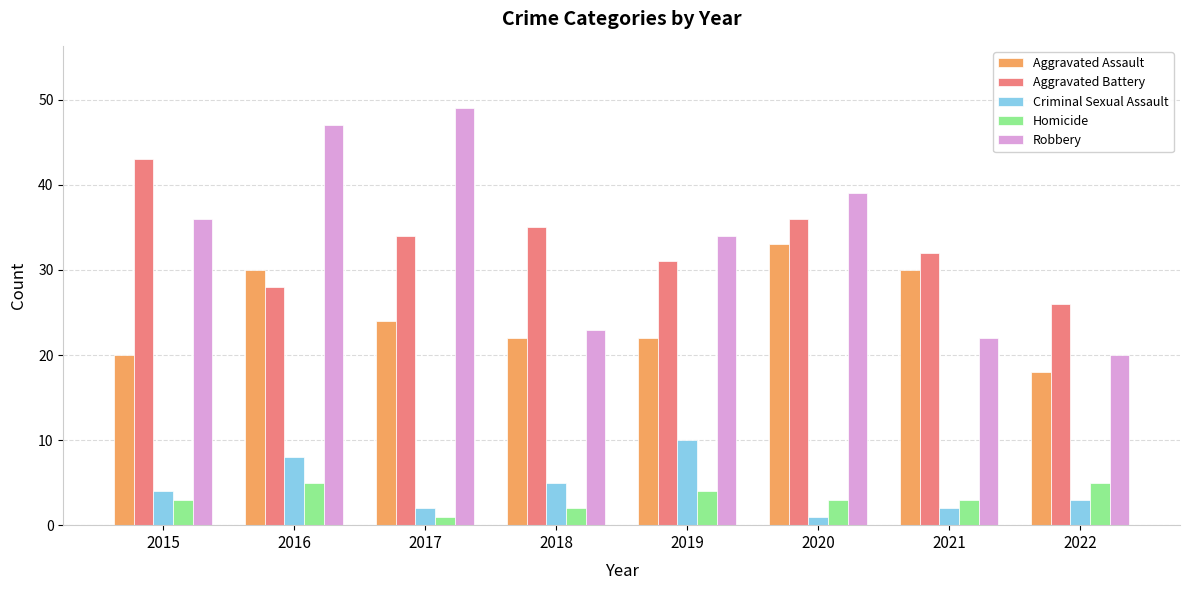

What is the value of the Aggravated Assault bar at the 8th from the left?

18